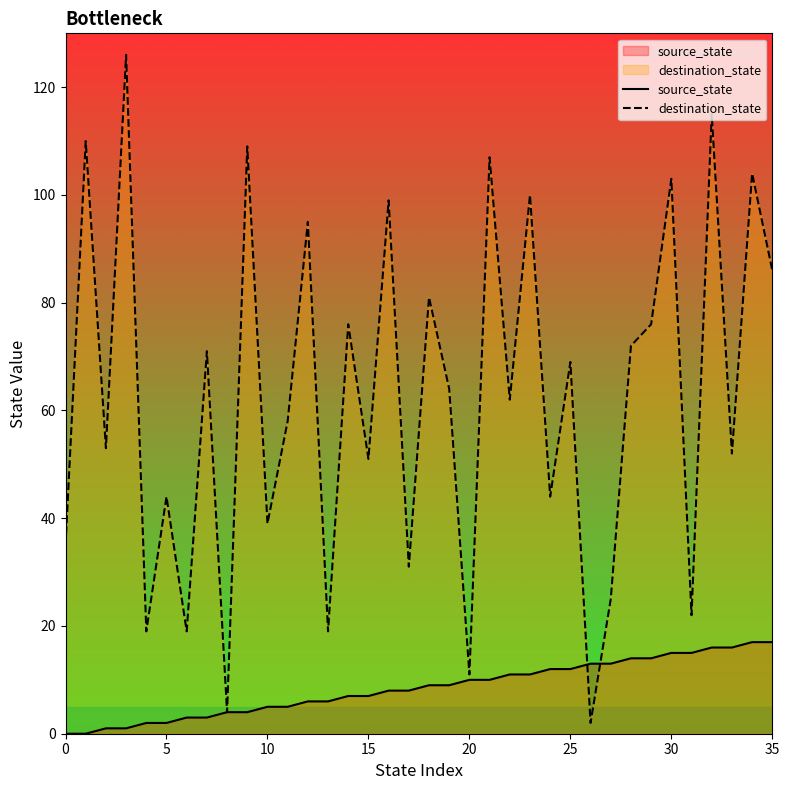

What is the spread (max minus min) of values at 25?

57